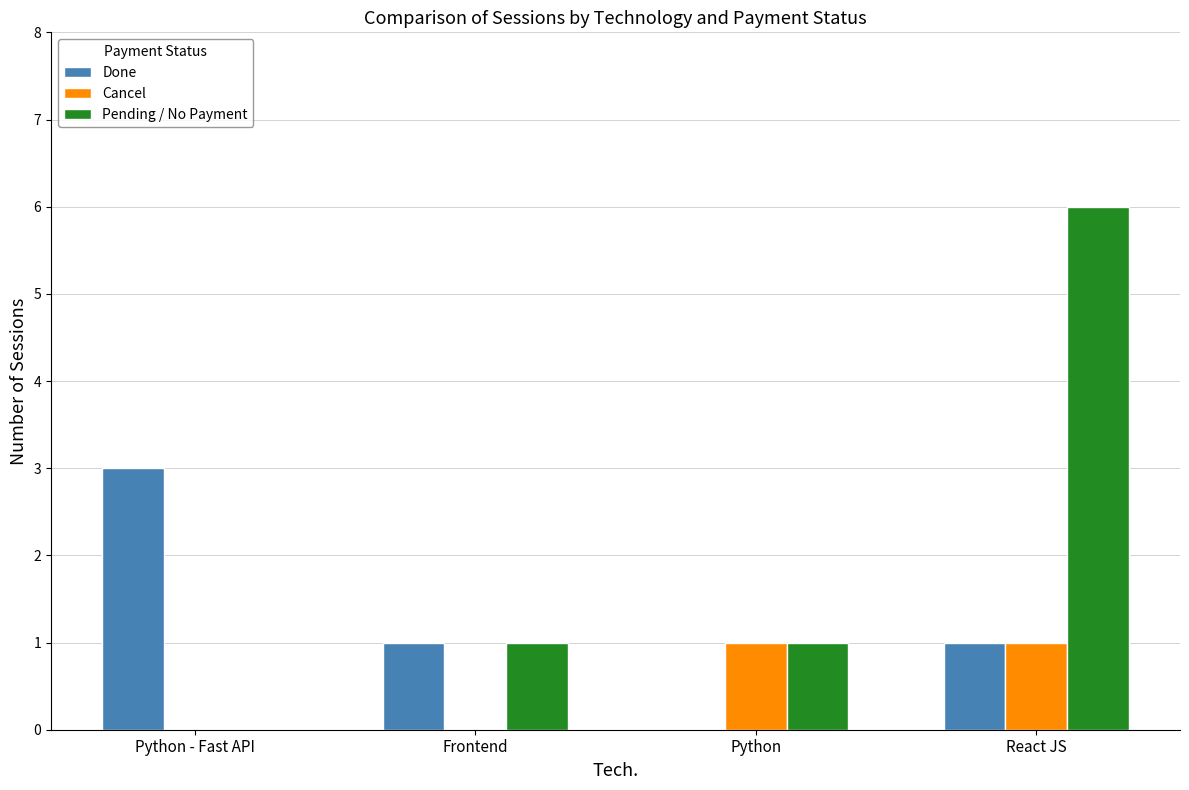

What is the sum of all Pending / No Payment values?

8